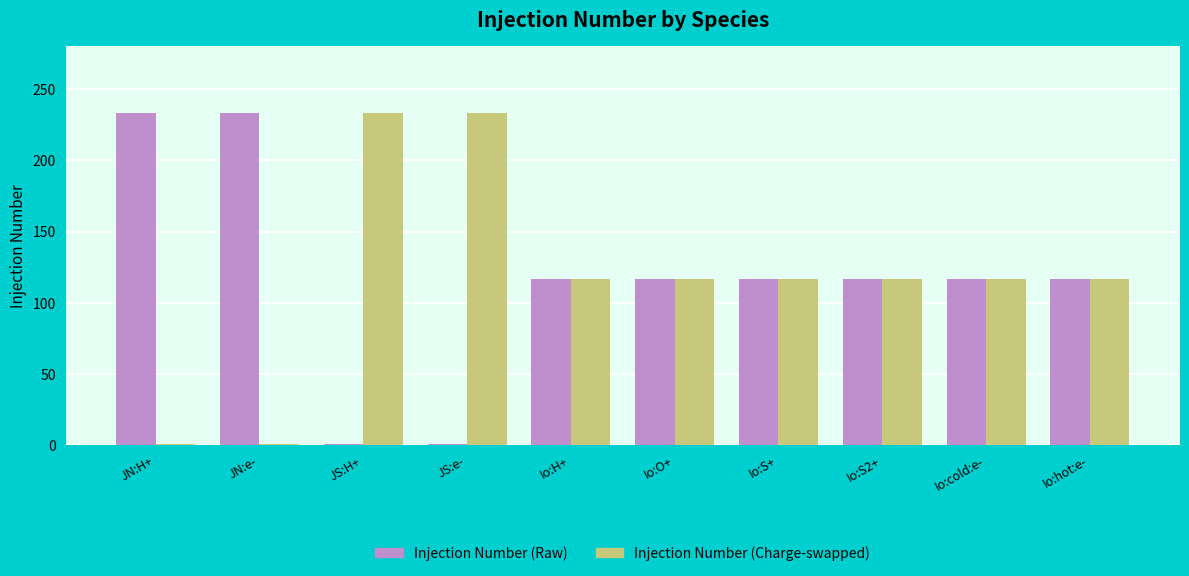

What is the maximum value shown in the chart?

233